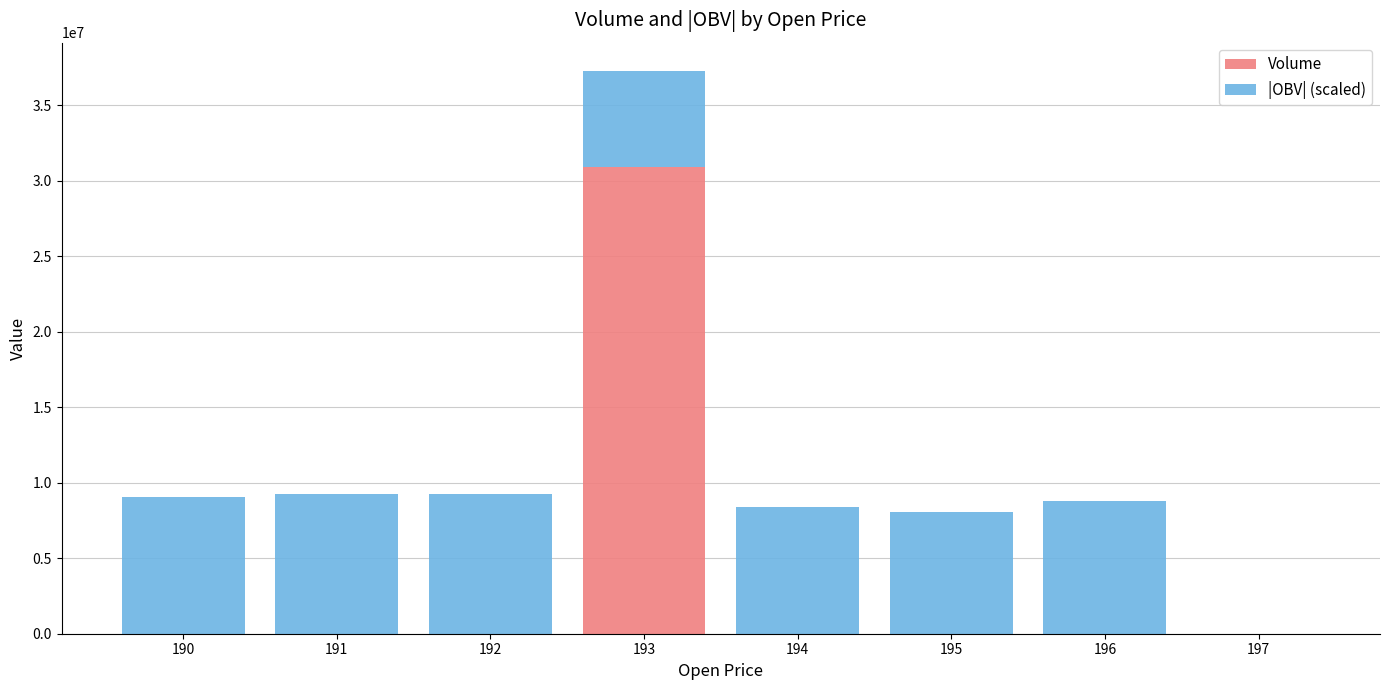

At which category is the sum across all series the highest?

193